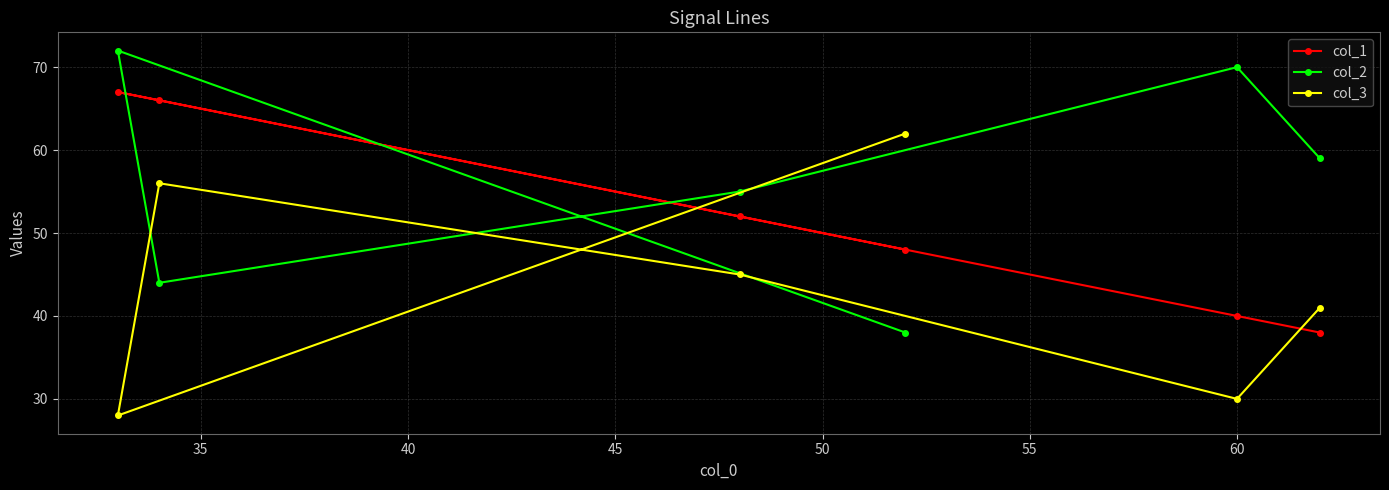

Reading left to right, extract all data points from this chart.

col_1: 67	66	52	48	40	38
col_2: 72	44	55	38	70	59
col_3: 28	56	45	62	30	41